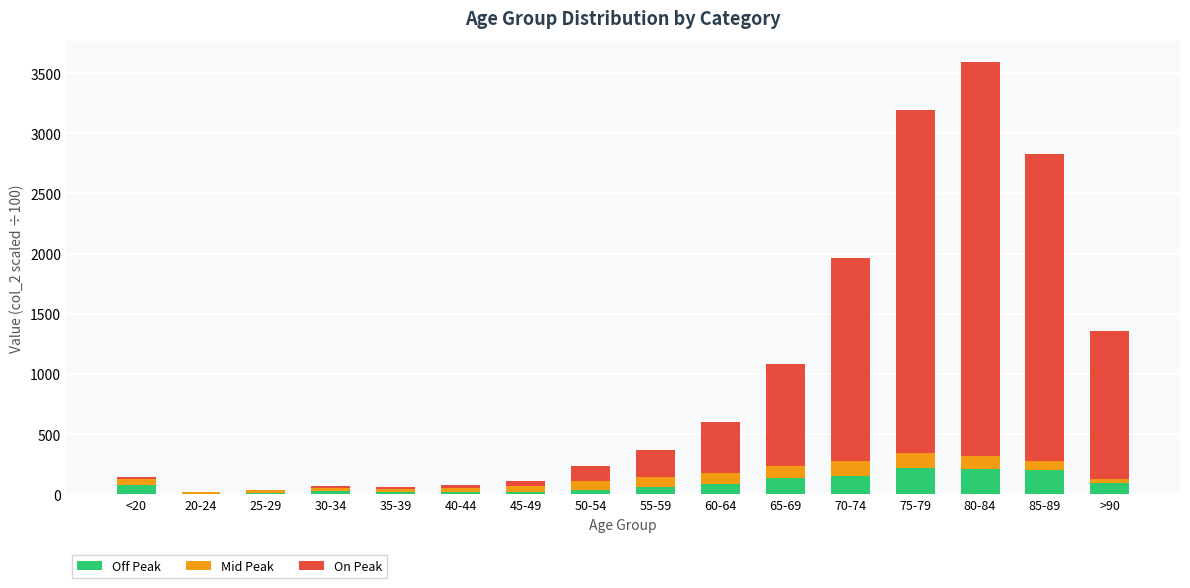

At which category is the sum across all series the highest?

80-84